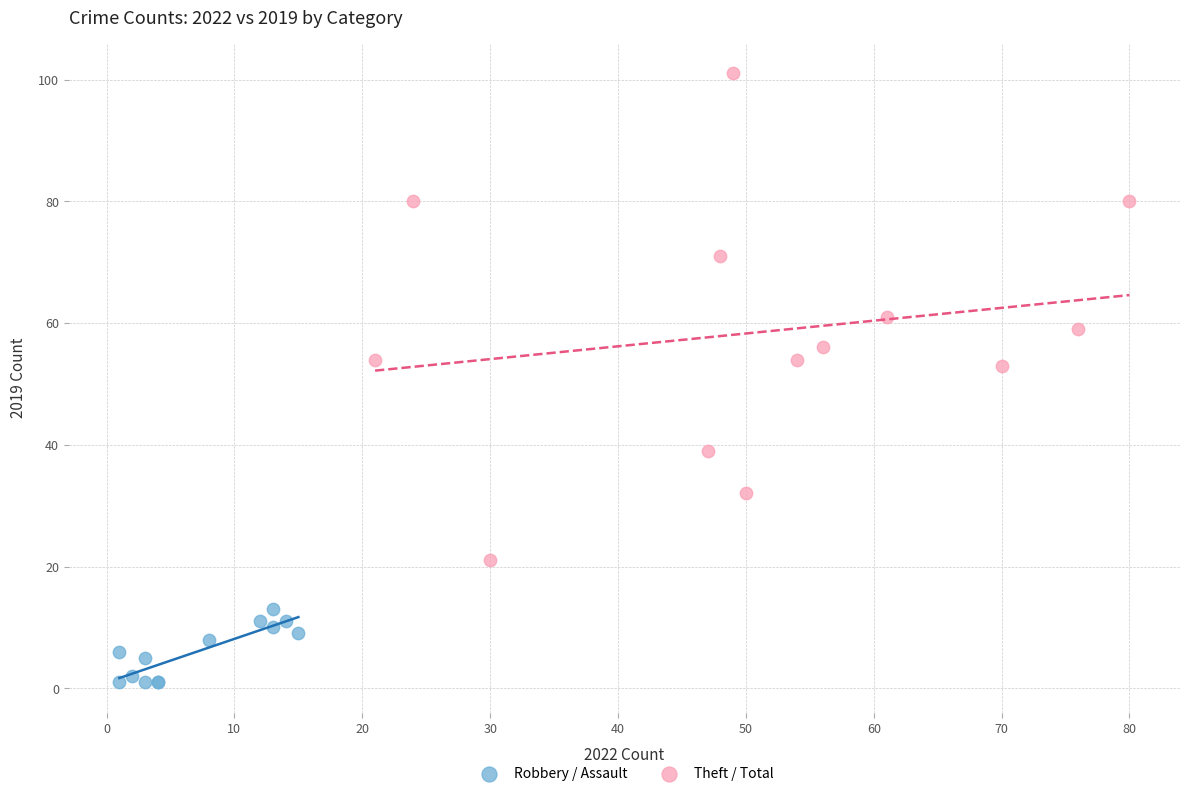

Which series contains the lowest Y value?

Robbery / Assault